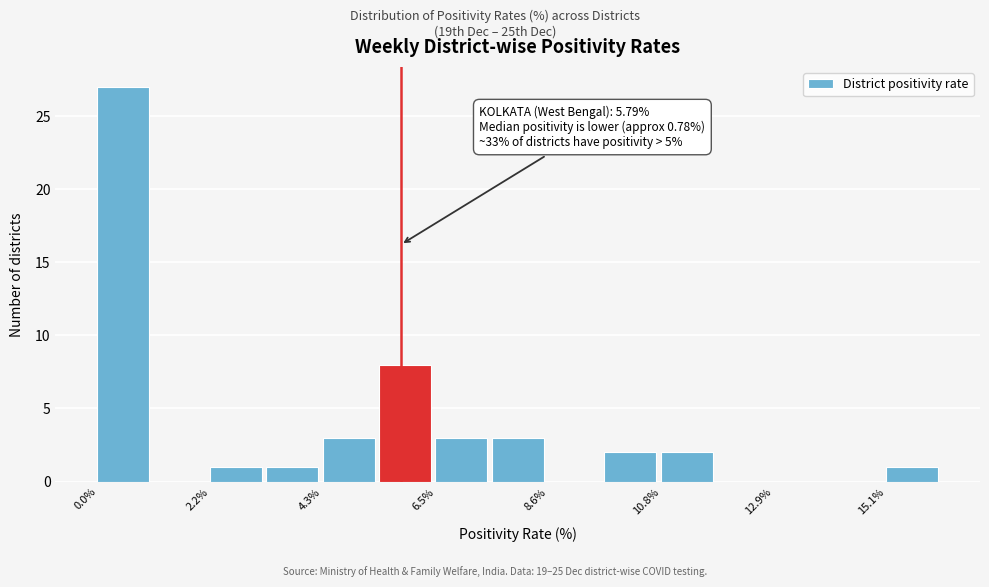

Around what value on the x-axis is the tallest bar? Give the approximate position of its centre, as read against the axis.

0.5